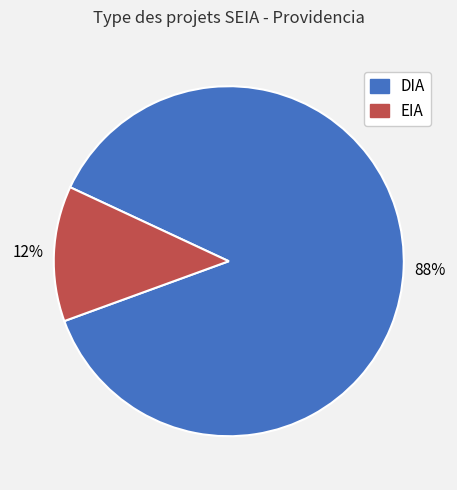

To the nearest percent, what is the combined percentage of DIA and EIA?

100%